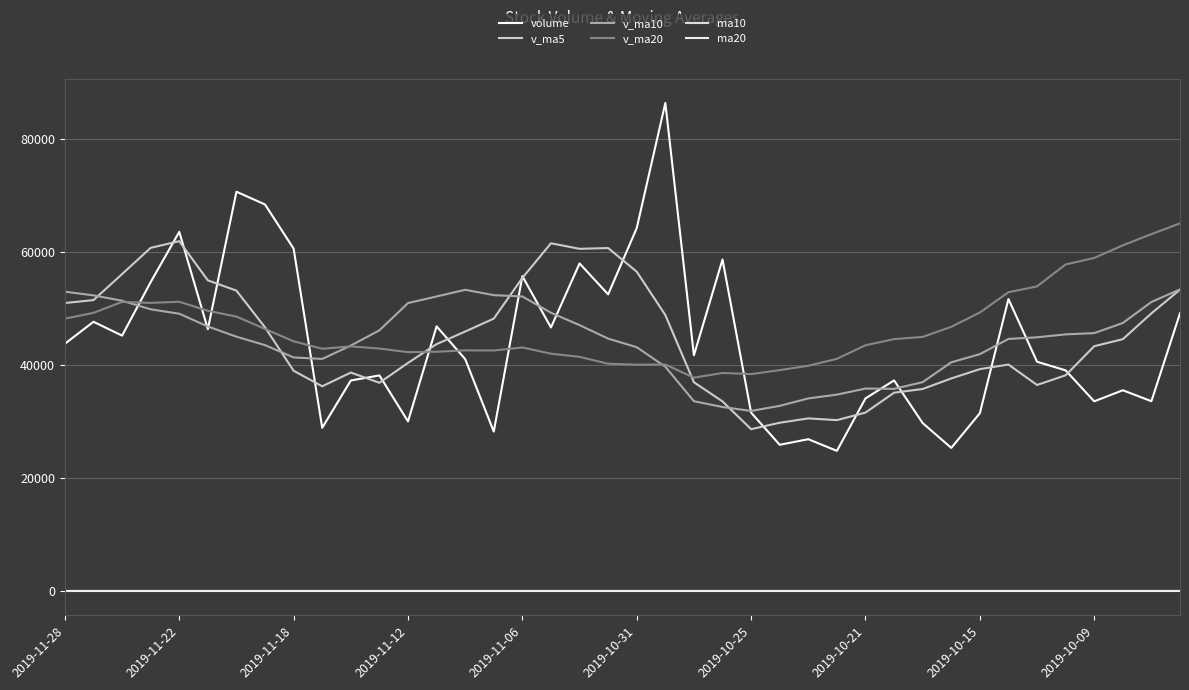

At which category does v_ma5 reach its first local peak?

2019-11-22